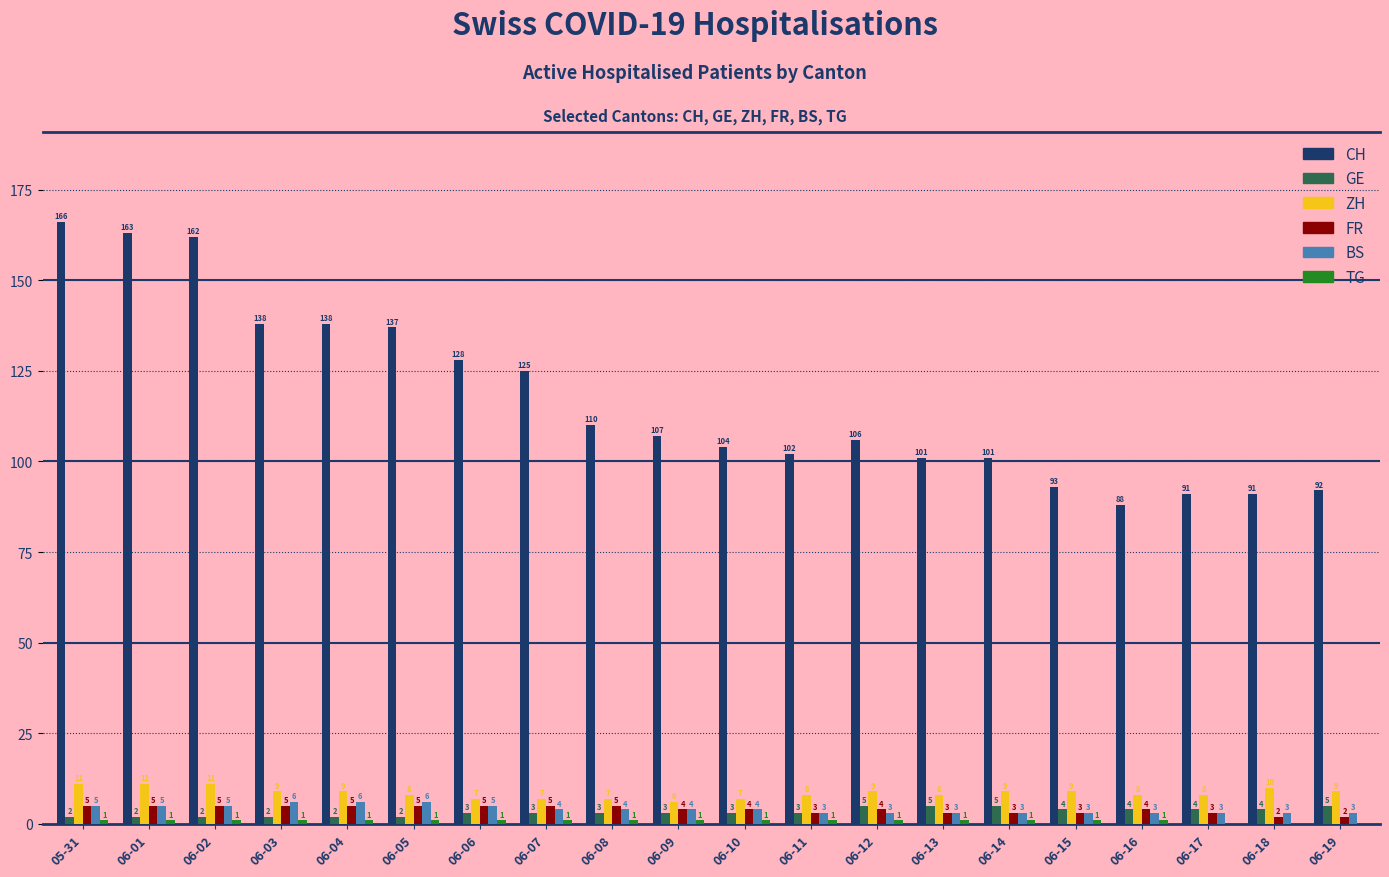

Count the number of categories in the chart.

20